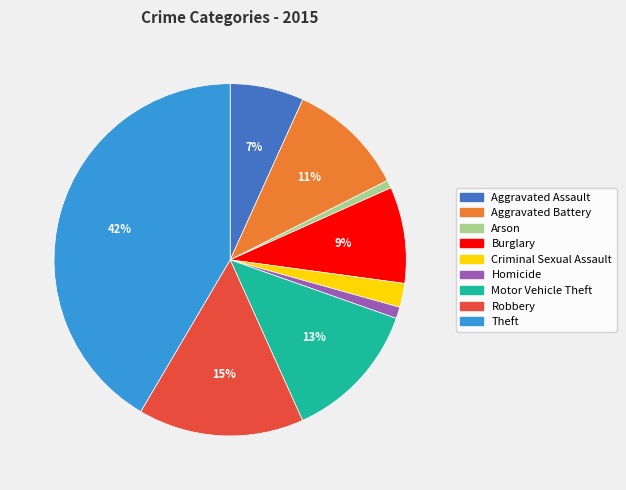

How many slices are in this pie chart?

9